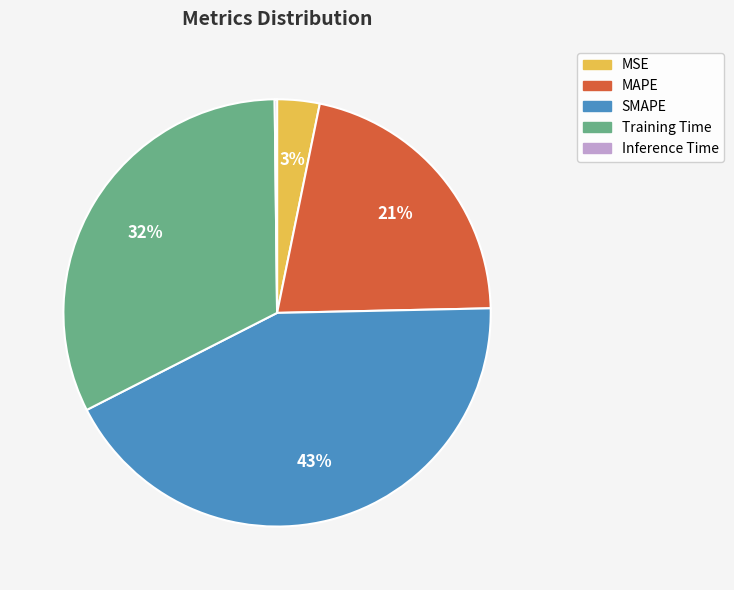

The MSE slice represents 12% of the pie. True or false?

False